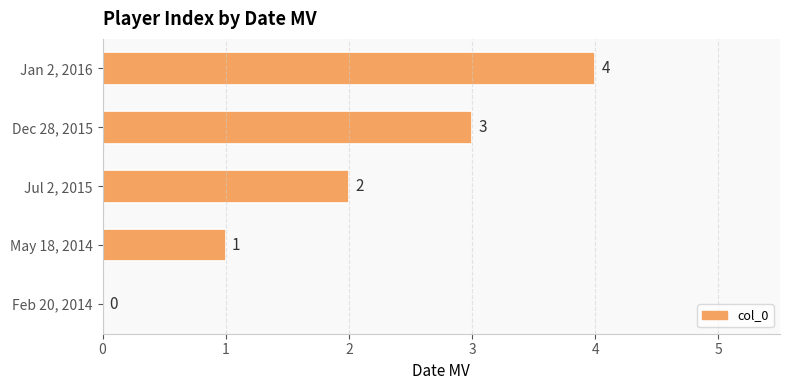

What is the change in value from Feb 20, 2014 to May 18, 2014?

+1